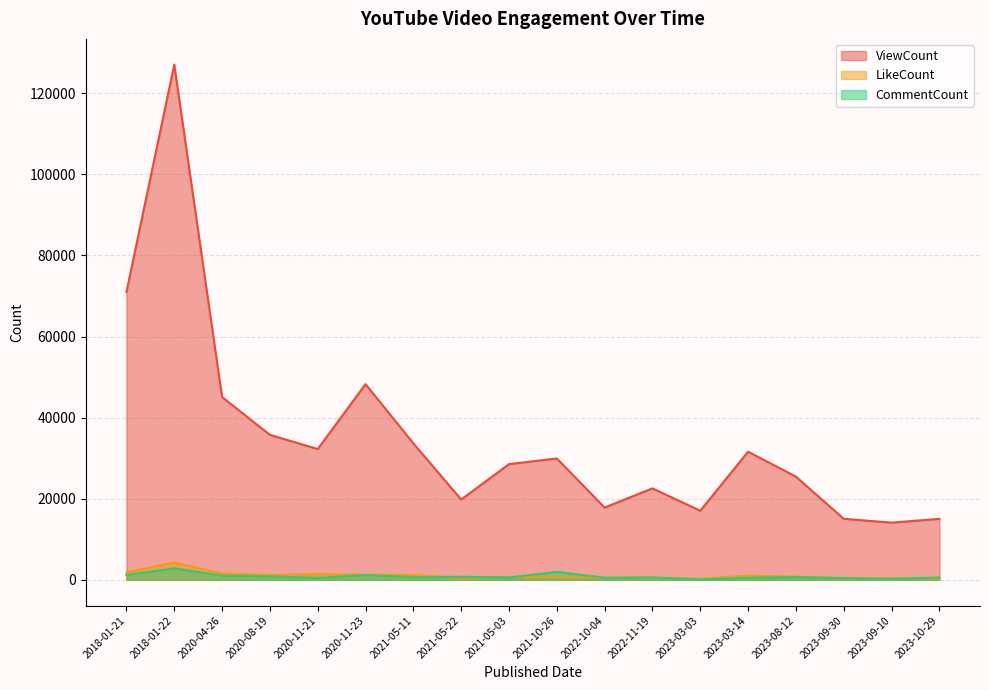

At which label does ViewCount first exceed 29931?

2018-01-21